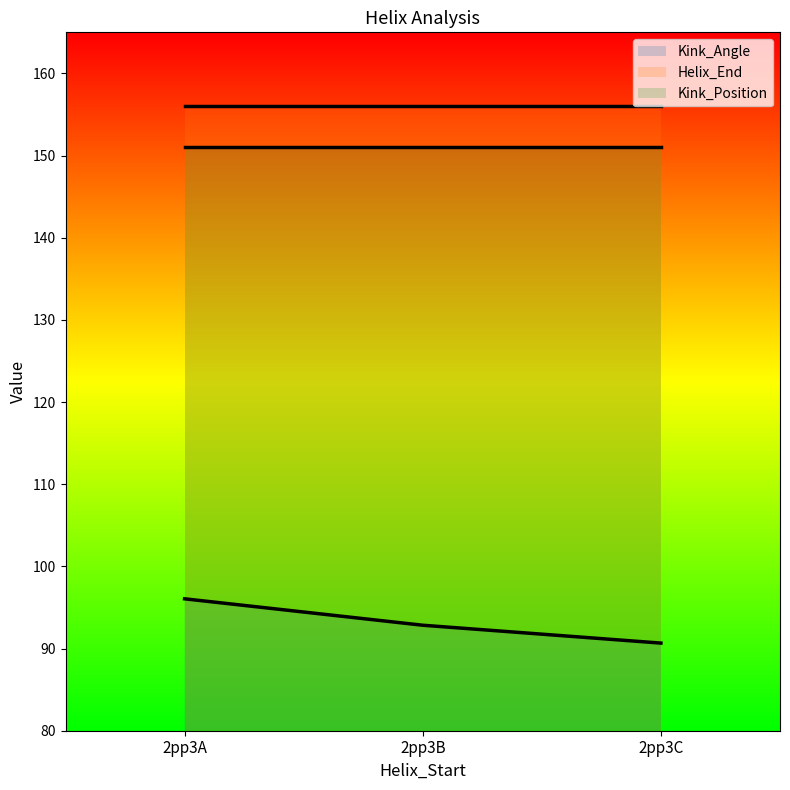

Reading left to right, list all the values displayed in this chart.

Kink_Angle: 96.1	92.8	90.7
Helix_End: 156.0	156.0	156.0
Kink_Position: 151.0	151.0	151.0